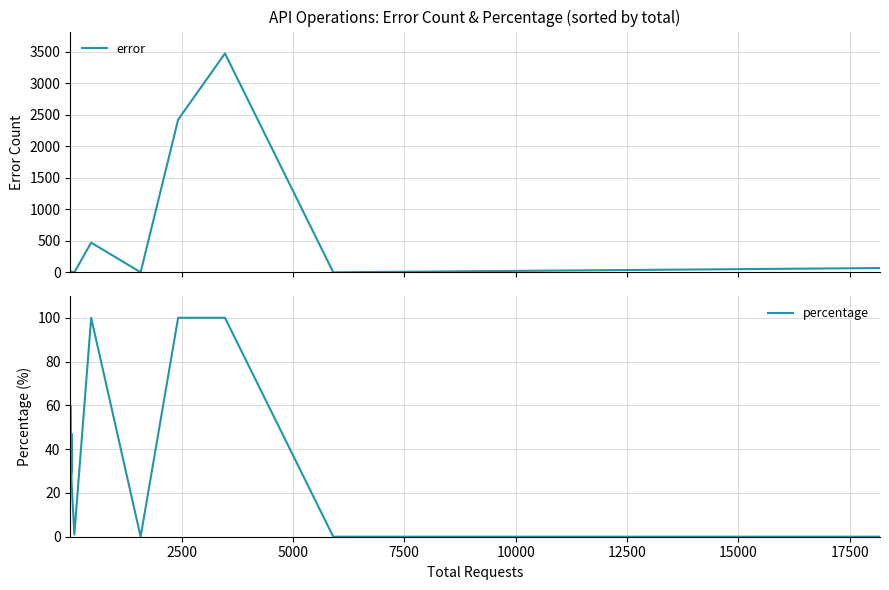

What is the value of the error point at the 3rd from the left?

3